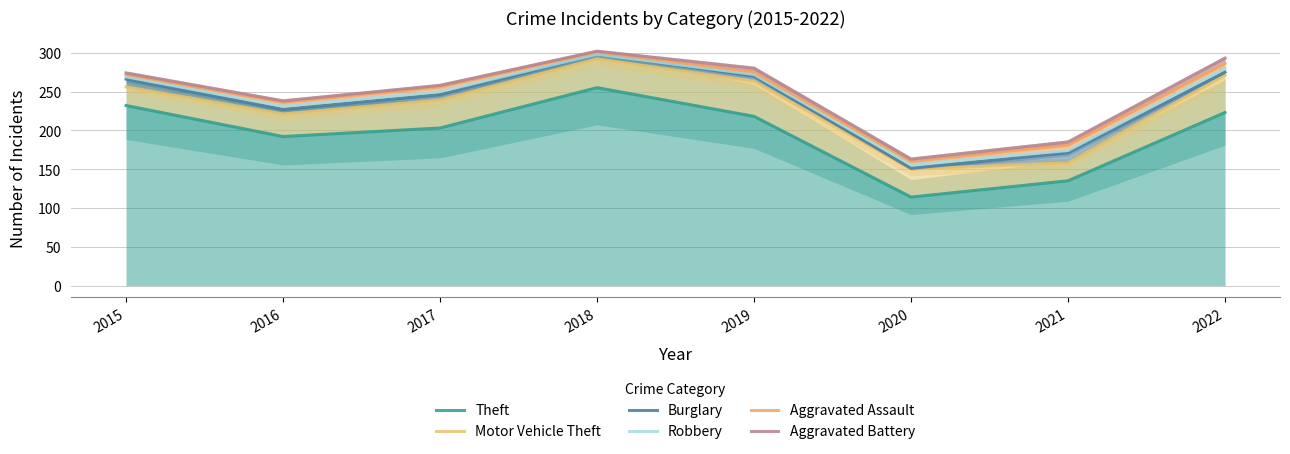

Reading left to right, list all the values displayed in this chart.

Theft: 232	192	203	255	218	114	135	223
Motor Vehicle Theft: 256	221	239	292	263	150	158	271
Burglary: 266	227	246	298	270	151	171	275
Robbery: 269	231	250	298	272	156	174	280
Aggravated Assault: 272	236	256	301	275	160	181	286
Aggravated Battery: 274	238	258	302	280	163	185	293